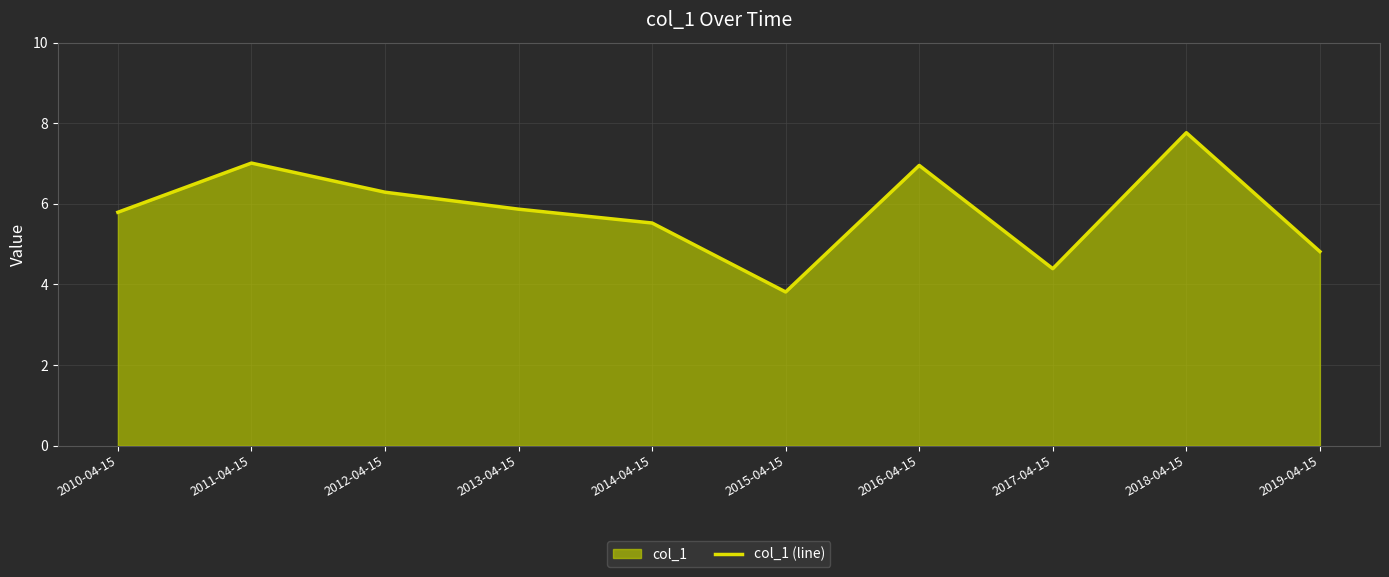

What is the change in value from 2011-04-15 to 2012-04-15?

-0.7